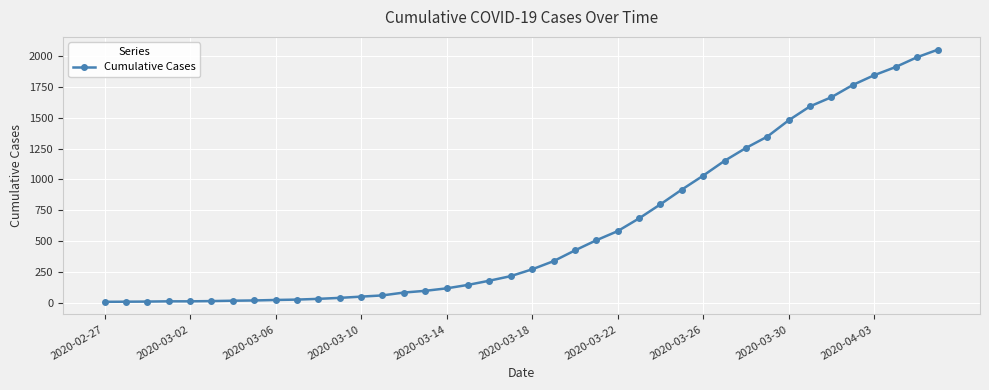

How many distinct data groups are displayed?

1